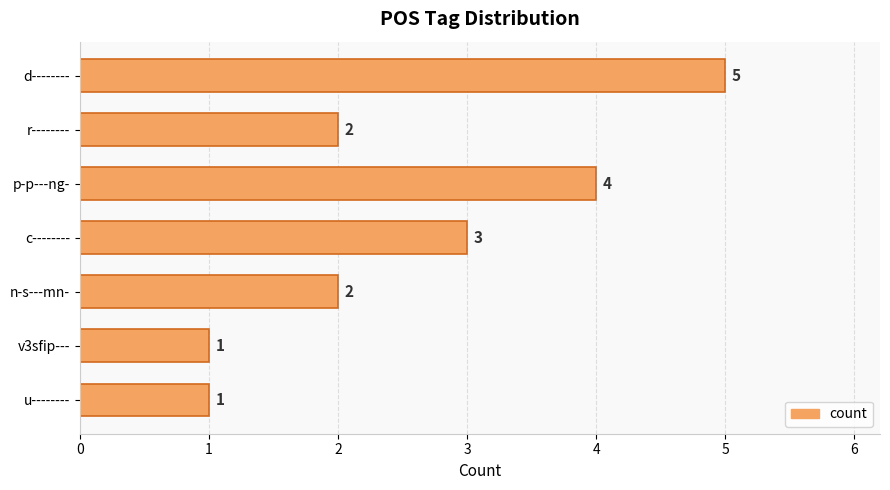

What is the ratio of the value at c-------- to the value at v3sfip---?

3.0